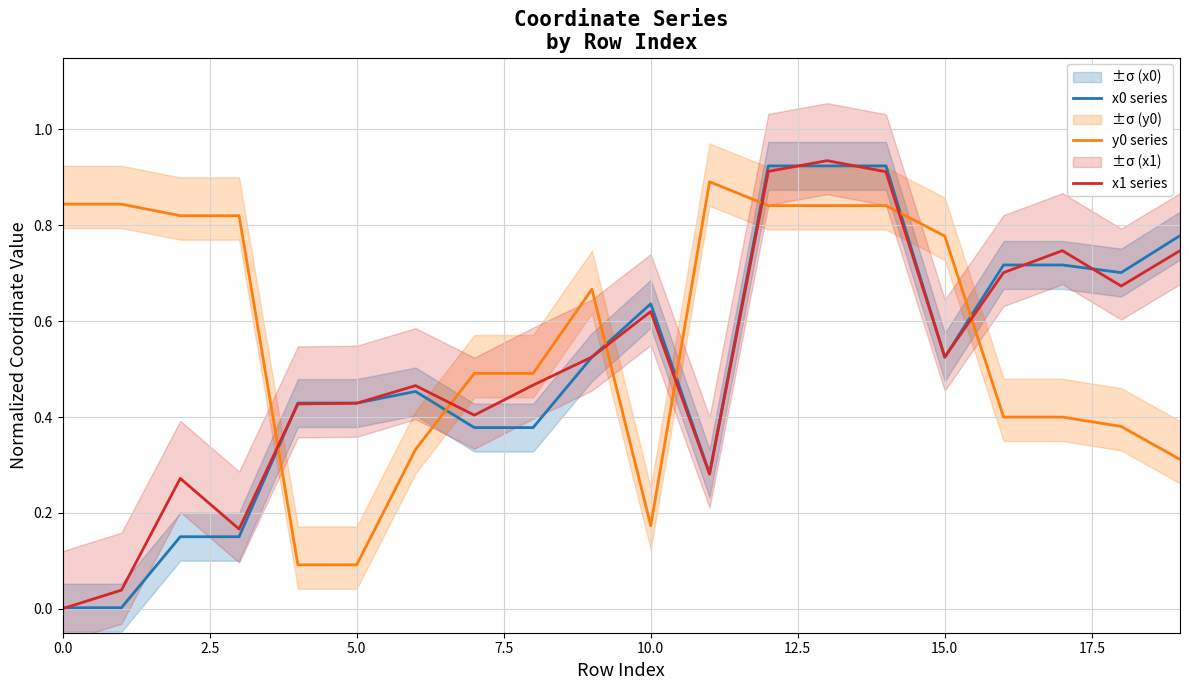

What is the total value across all series at 14?

2.7